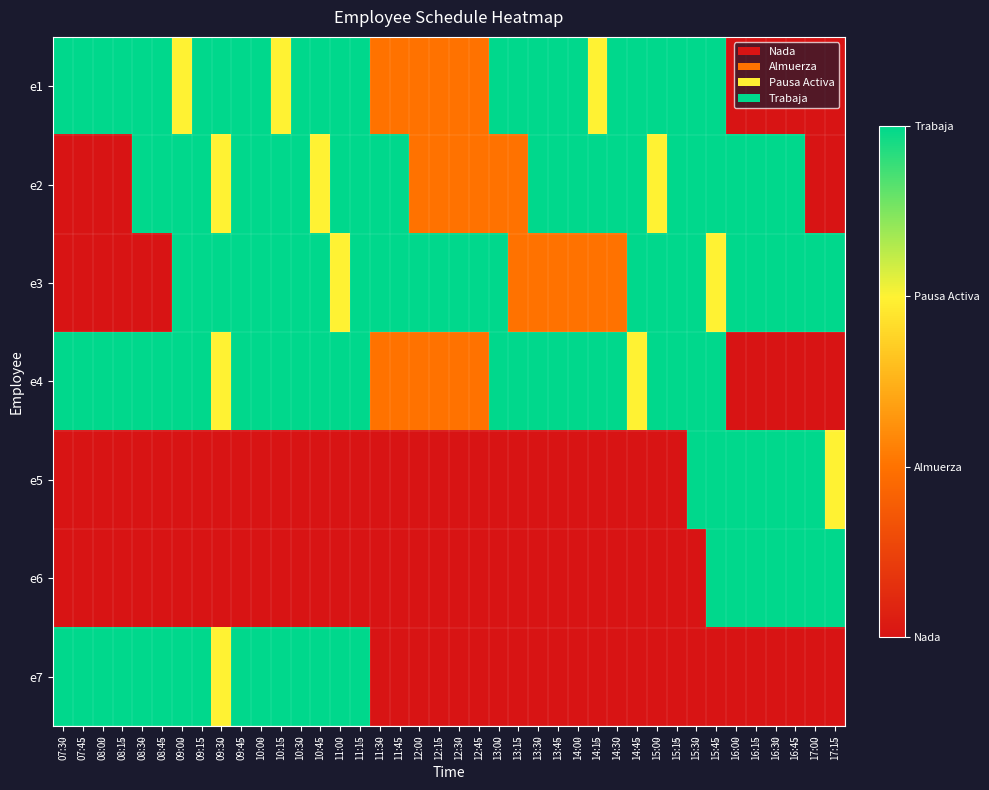

The e4 series shows -1 at 16:45. True or false?

False